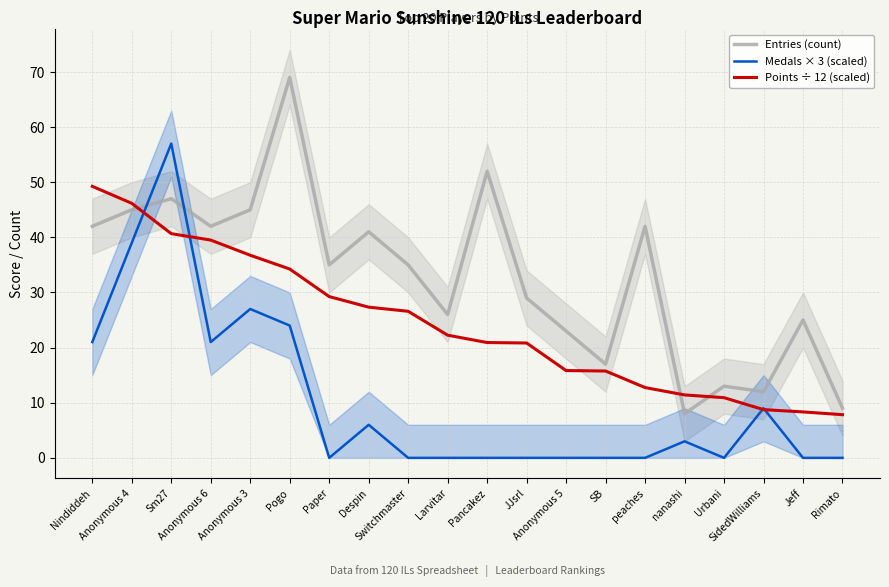

Where is the first local minimum for Entries (count)?

Anonymous 6